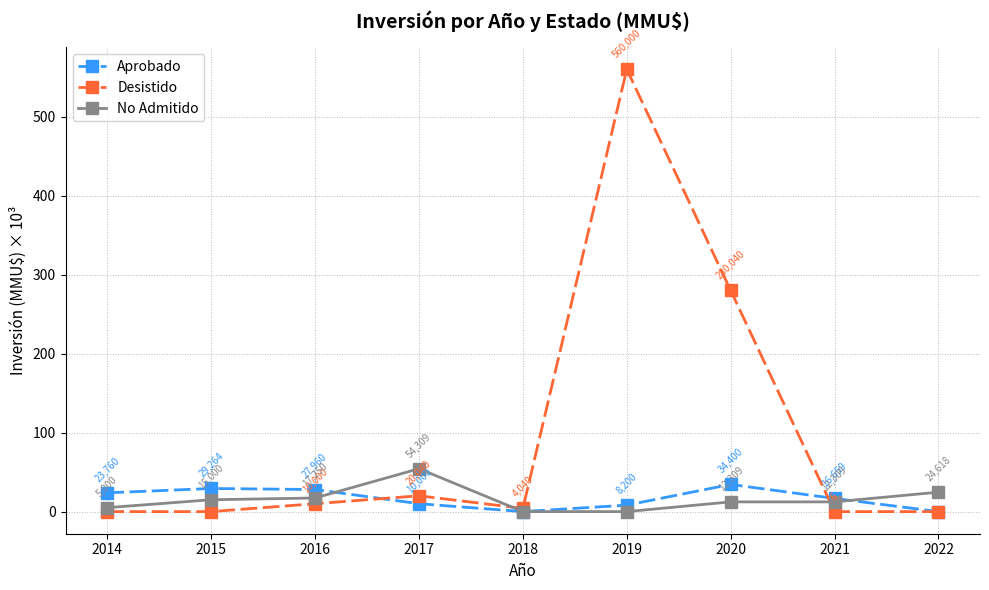

The Desistido series shows 301.2 at 2022. True or false?

False